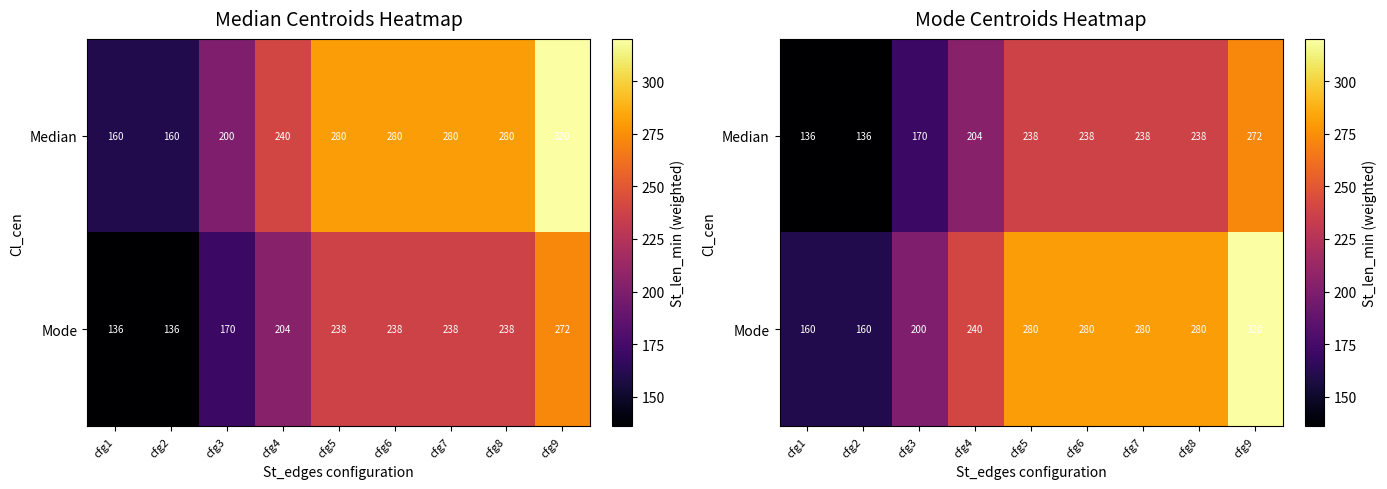

Rank the series by their maximum value, from highest to lowest.

Mode, Median